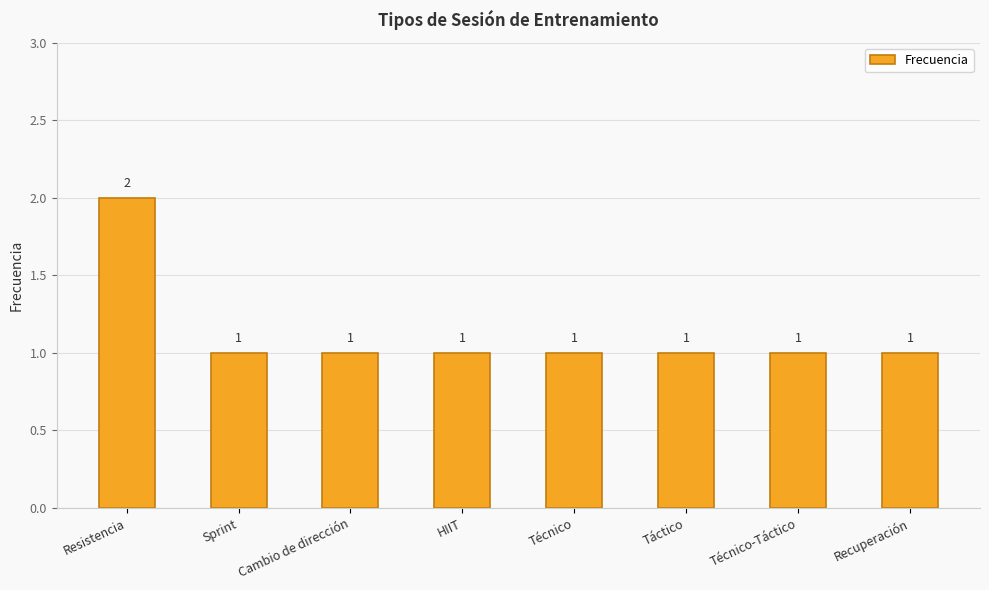

What is the value of the 2nd bar from the left?

1